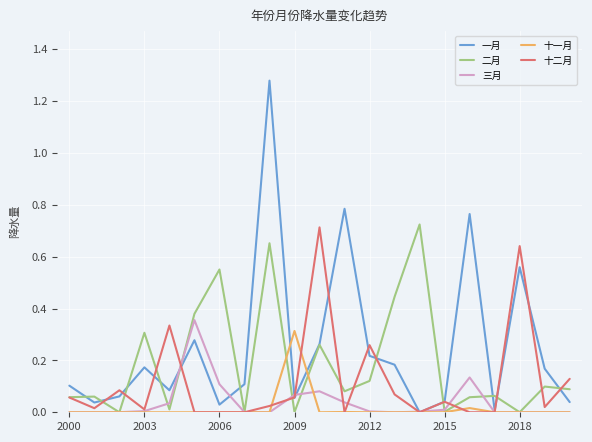

What are all the series names shown in the legend?

一月, 二月, 三月, 十一月, 十二月